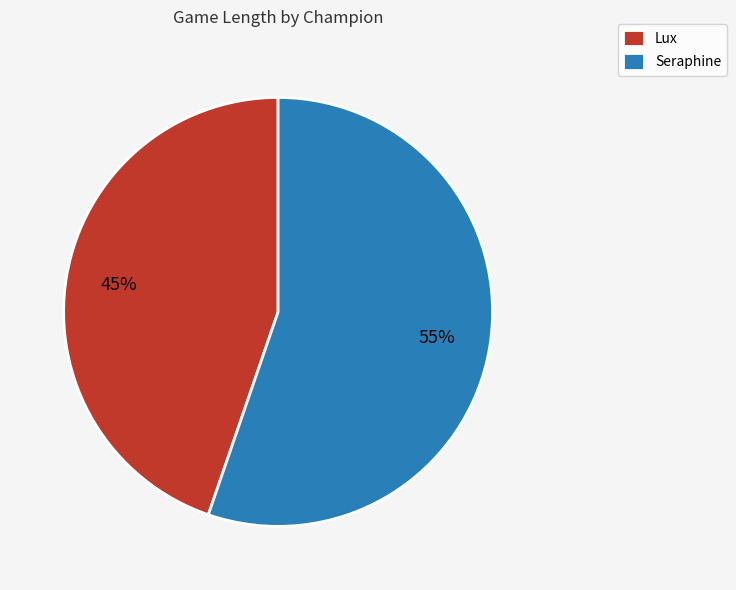

To the nearest percent, what portion does Seraphine represent?

55%